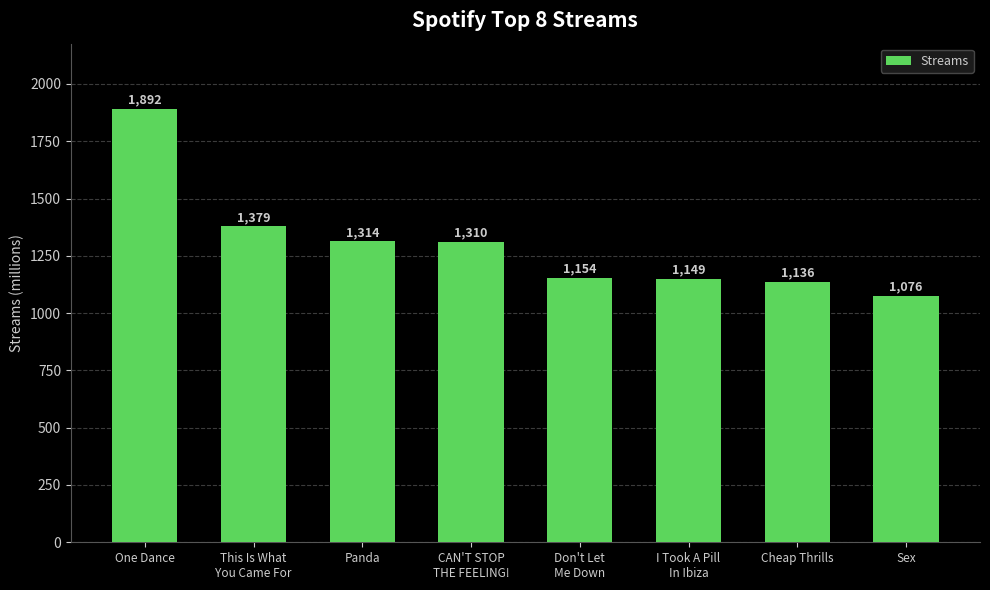

What is the maximum value shown in the chart?

1892